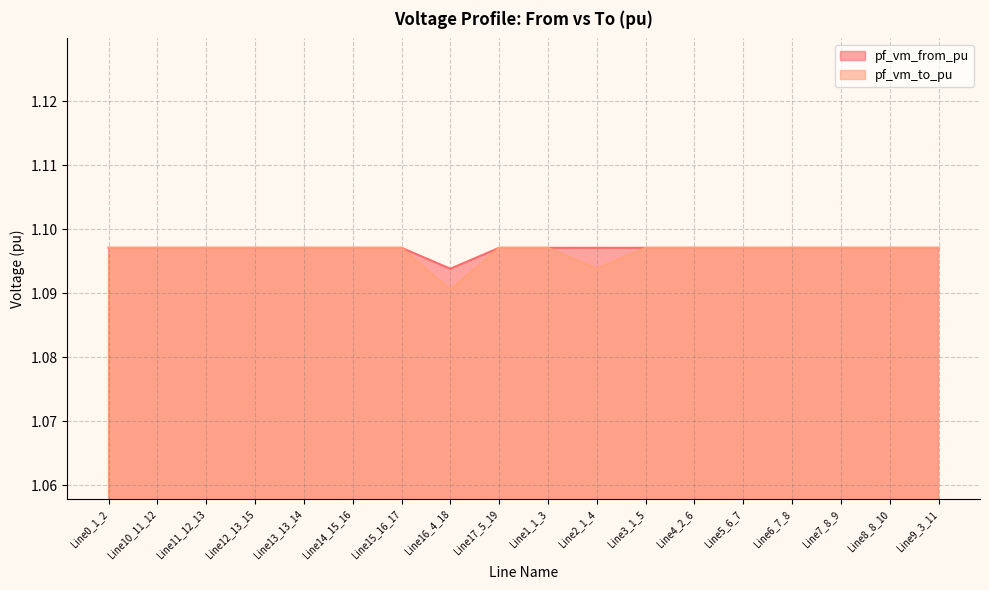

Read the pf_vm_to_pu value at Line3_1_5.

1.1